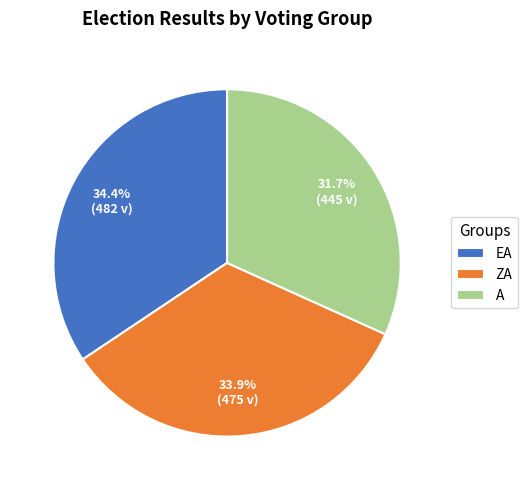

Combined, what portion of the pie is ZA and A?

65.6%